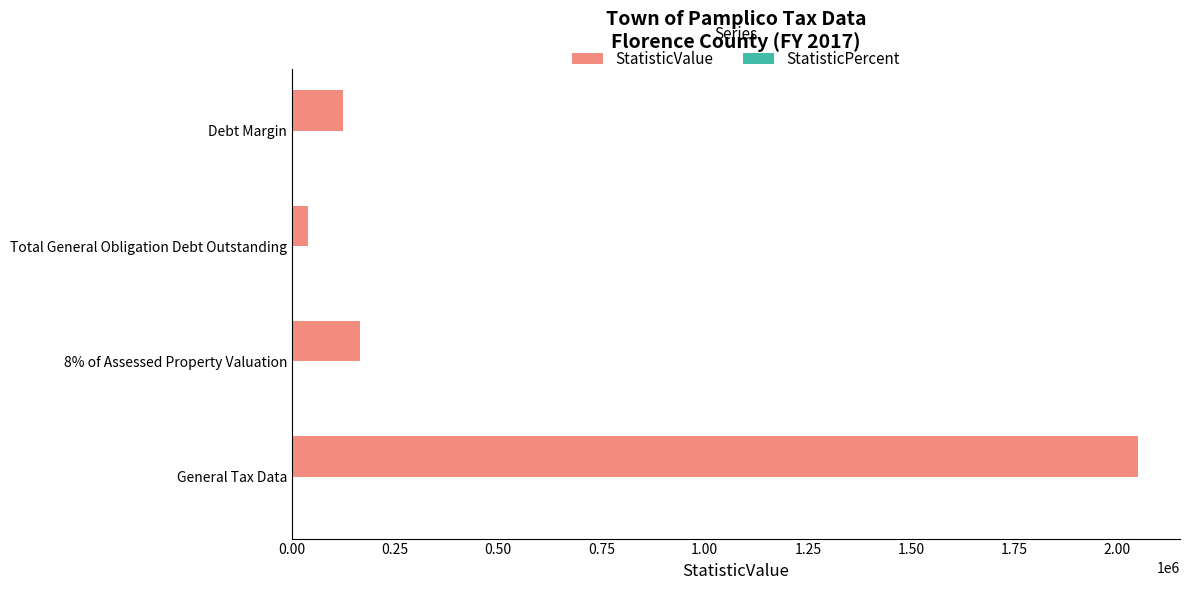

What is the maximum value shown in the chart?

2049108.0